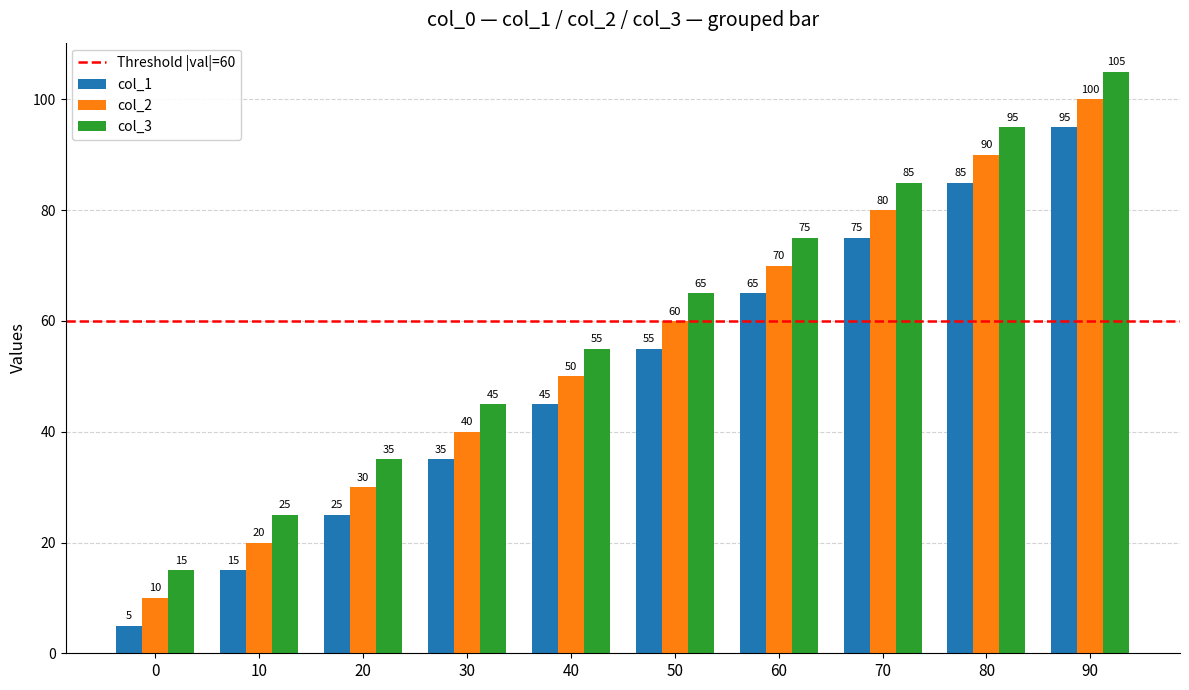

At how many categories does at least one series exceed 62?

5